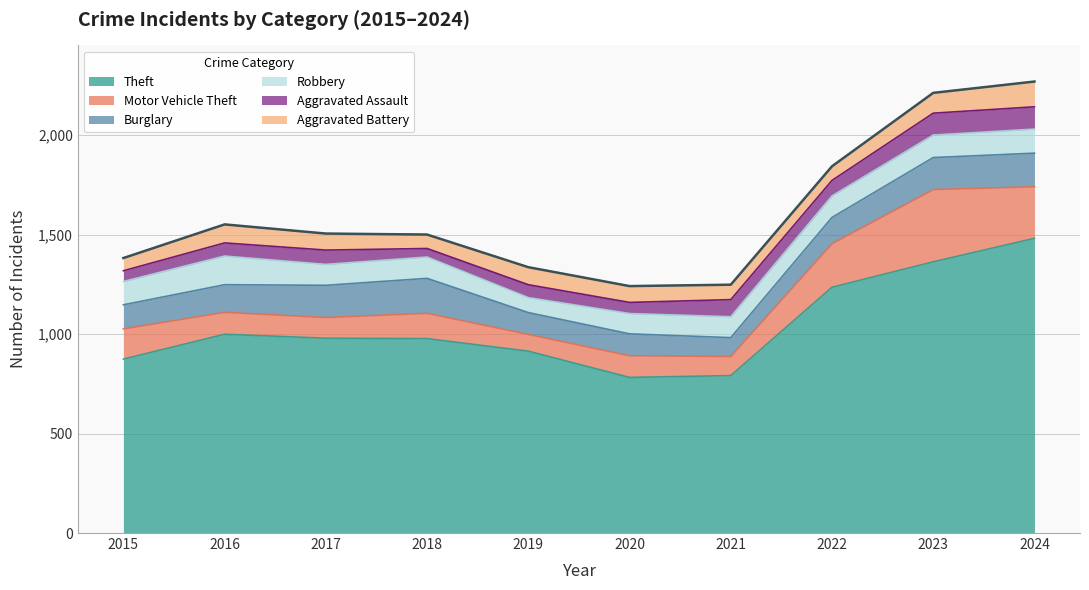

Reading left to right, what are all the values shown in this chart?

Theft: 874	999	979	977	914	782	791	1235	1363	1481
Motor Vehicle Theft: 152	110	104	127	84	109	96	219	363	259
Burglary: 121	139	162	176	110	110	95	132	161	169
Robbery: 117	144	105	107	75	102	105	108	113	121
Aggravated Assault: 54	66	72	43	65	56	86	78	110	112
Aggravated Battery: 64	93	83	70	88	82	75	71	102	127